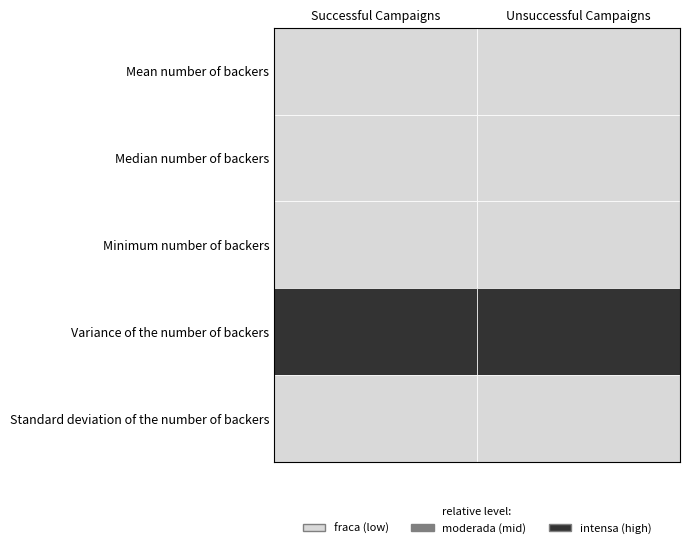

What is the total value across all series at Mean number of backers?

657.8